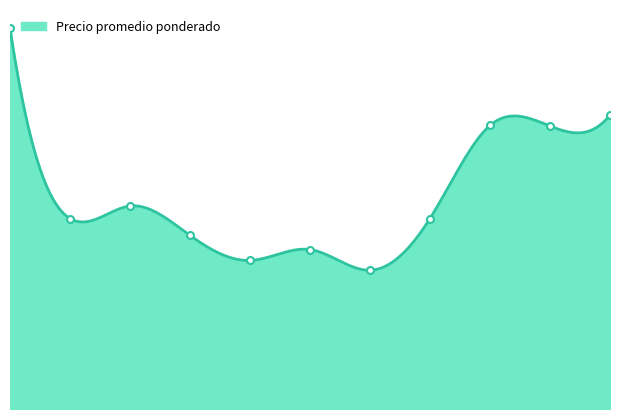

How many interior local peaks (higher than both neighbors) does the data have?

2